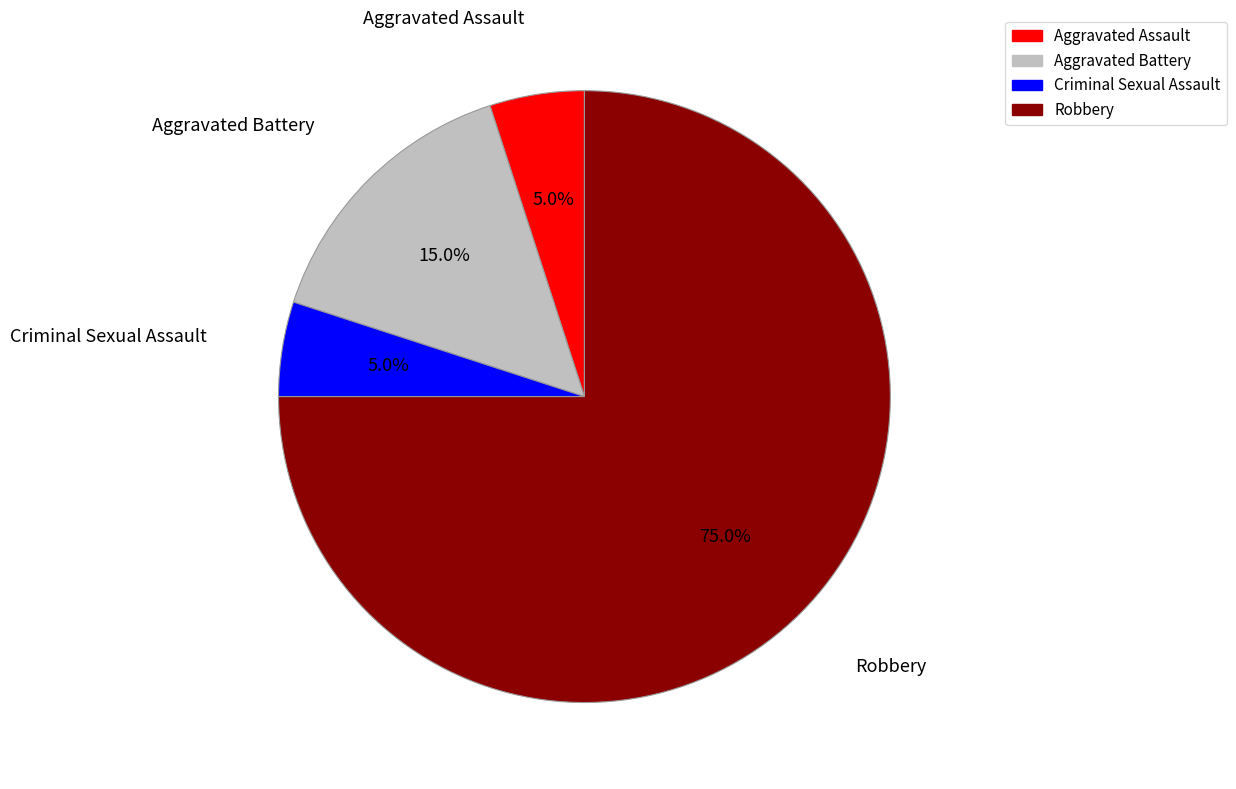

Count the number of slices in the pie.

4